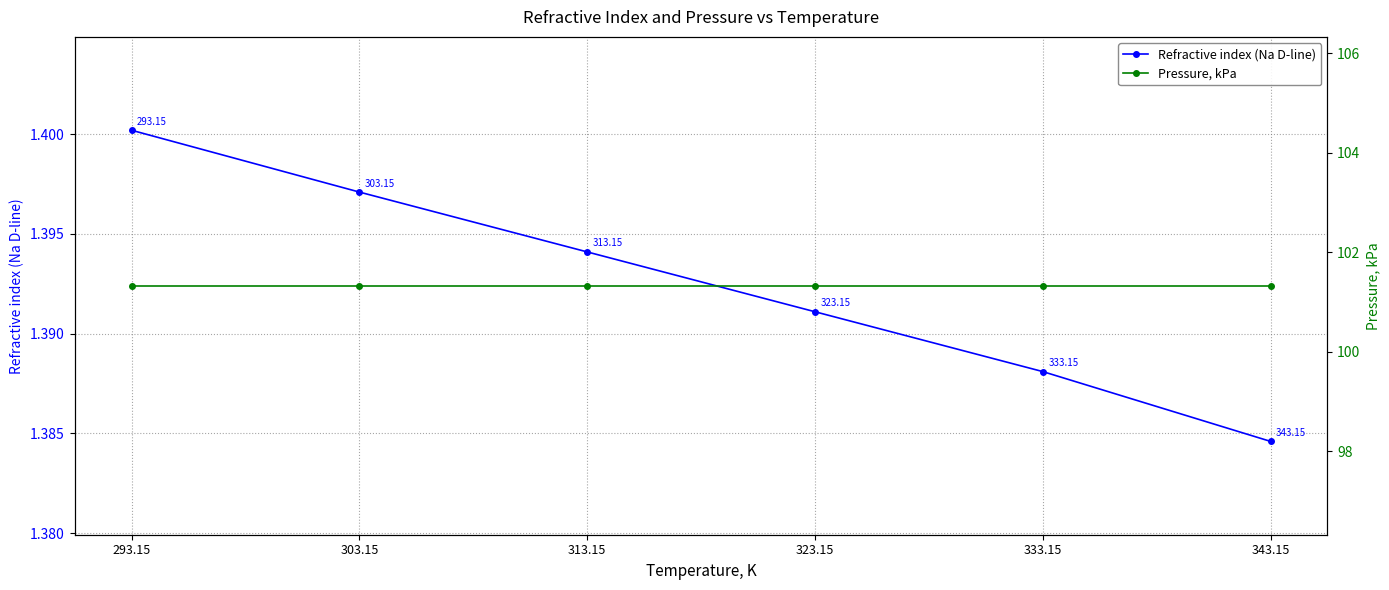

What is the label of the 2nd point from the left?

303.15